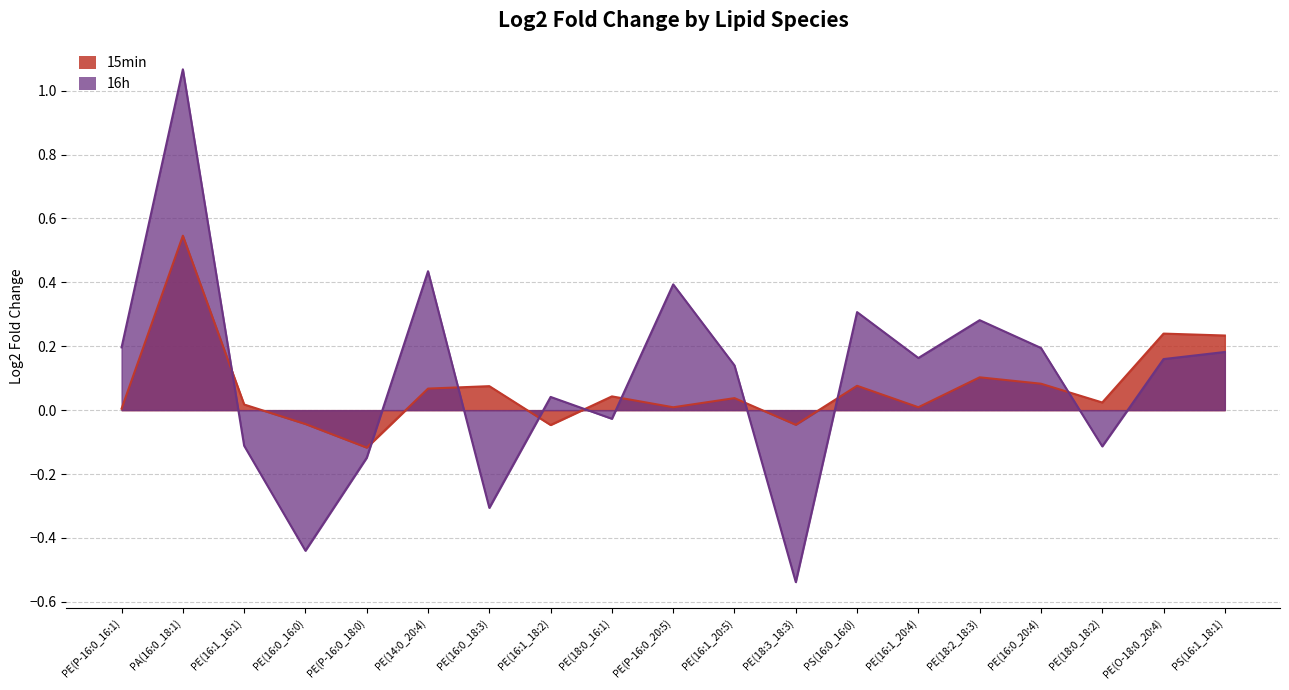

How many values in 15min are below zero?

4